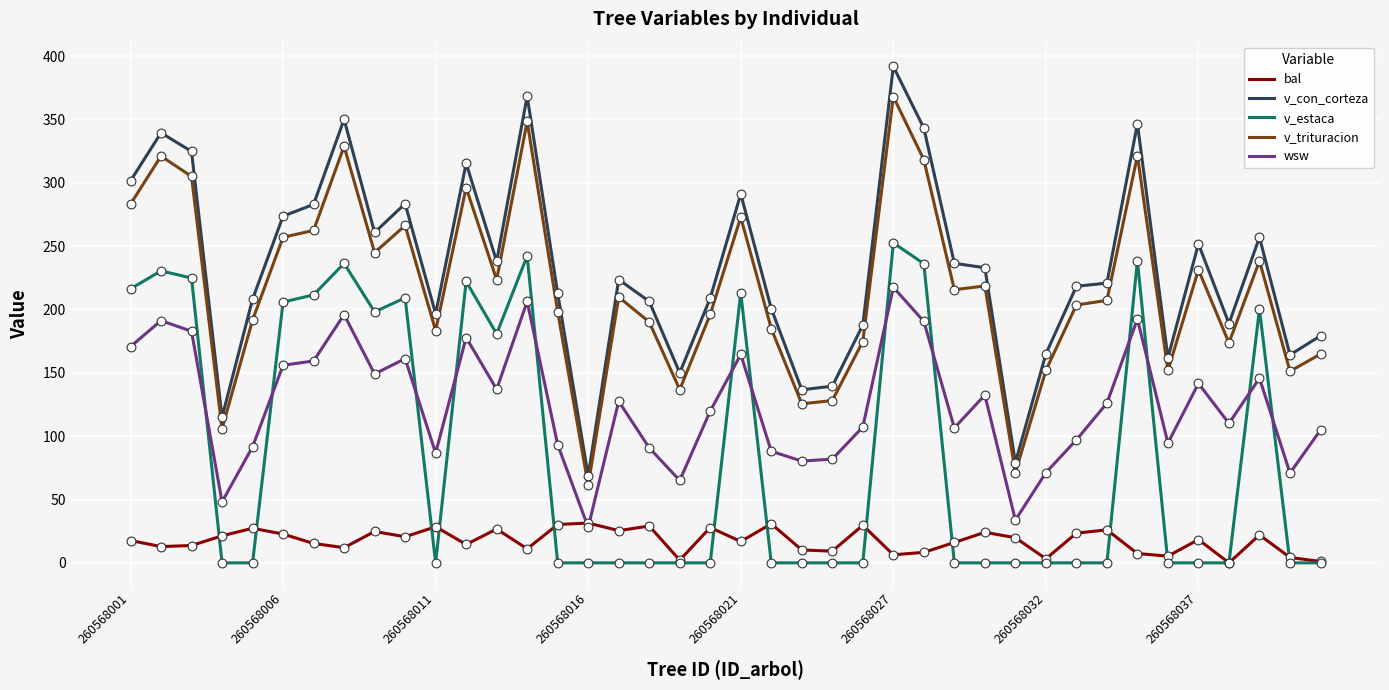

Which series has the largest range (max minus min)?

v_con_corteza